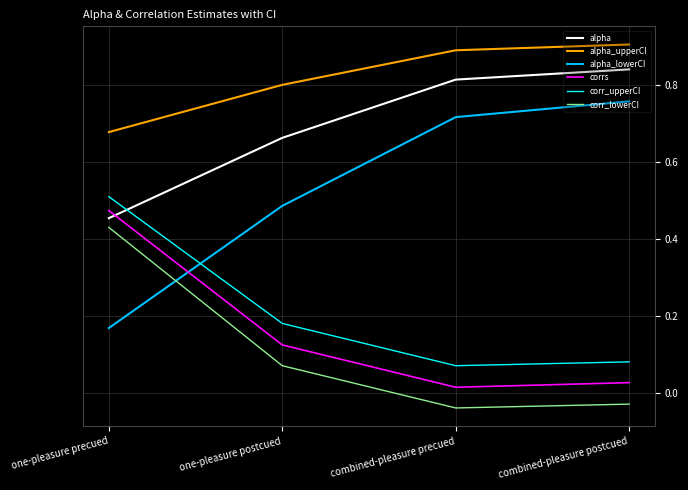

Does the chart display data point markers on the line(s)?

No